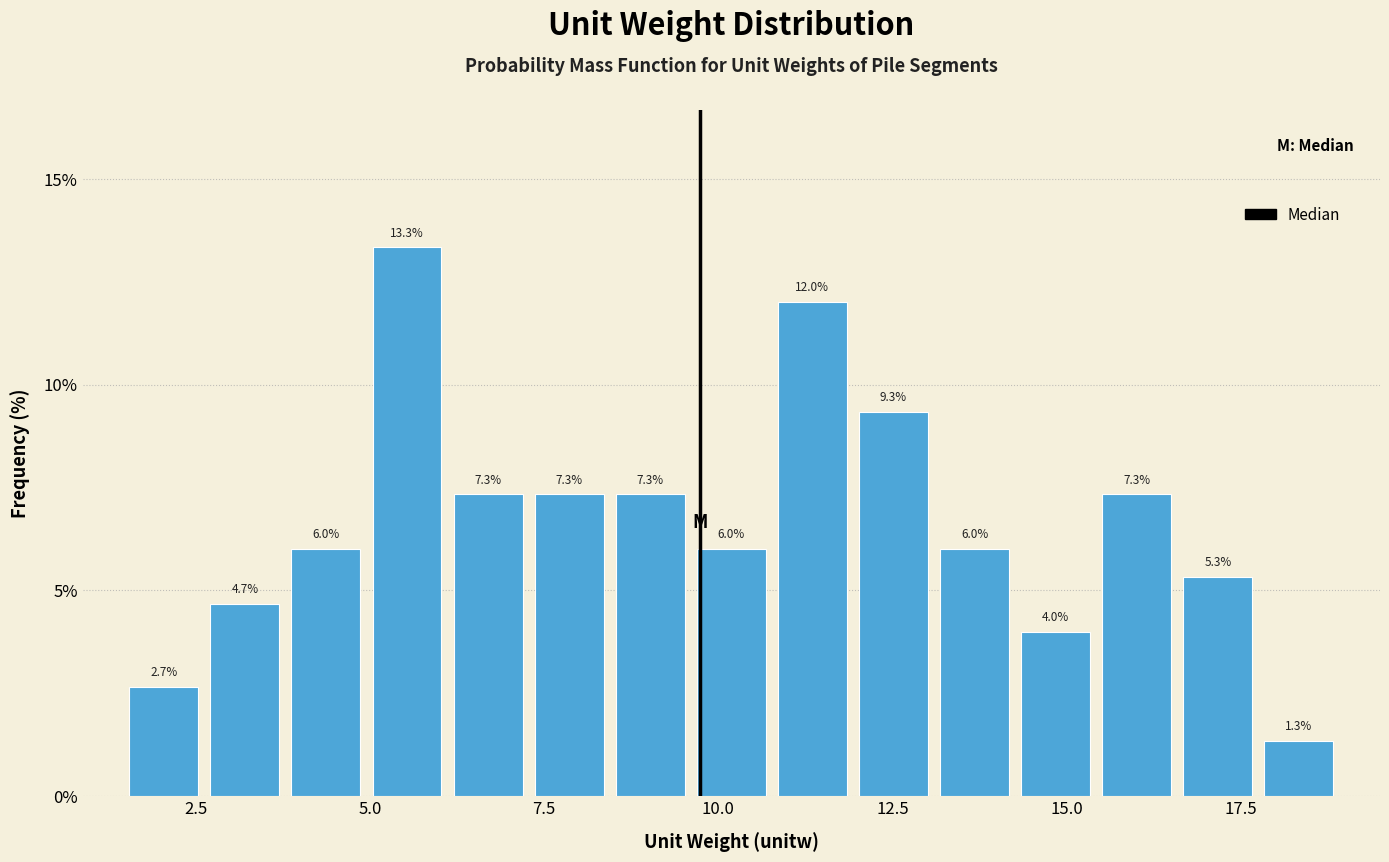

Around what value on the x-axis is the tallest bar? Give the approximate position of its centre, as read against the axis.

5.5